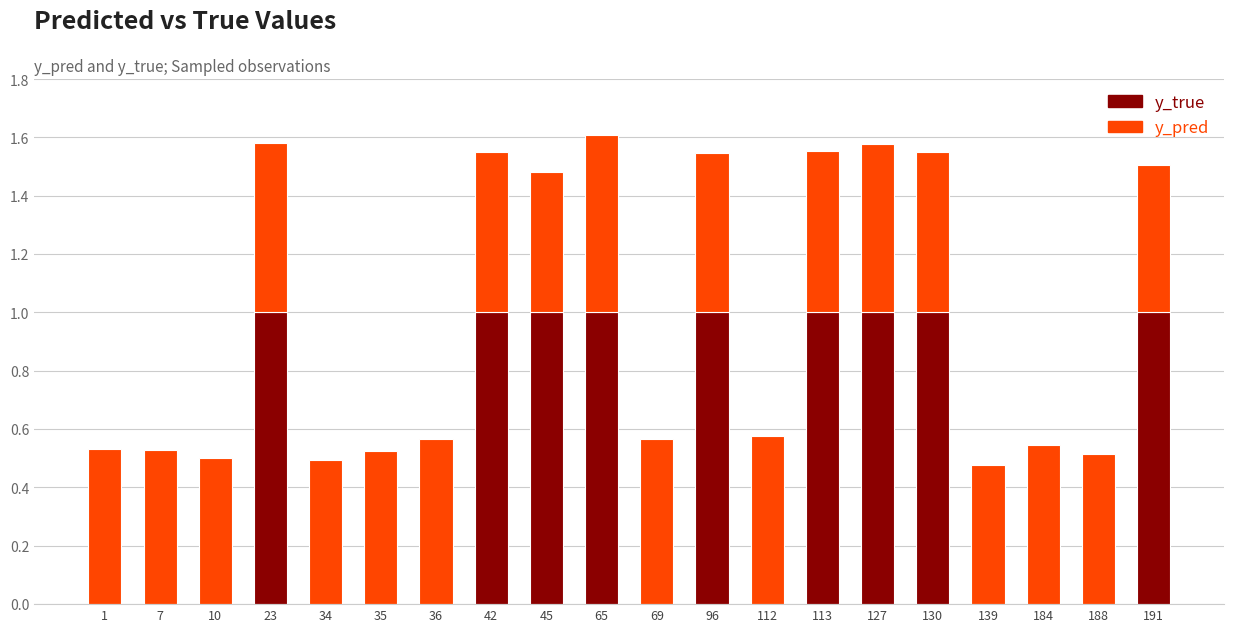

What are all the series names shown in the legend?

y_true, y_pred